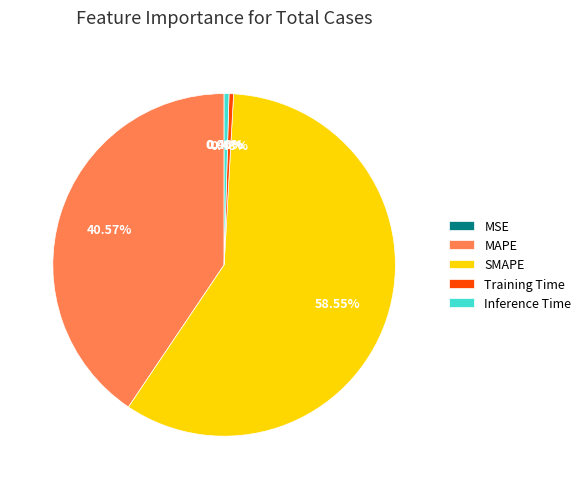

What is the total percentage of Training Time and SMAPE?

59.0%